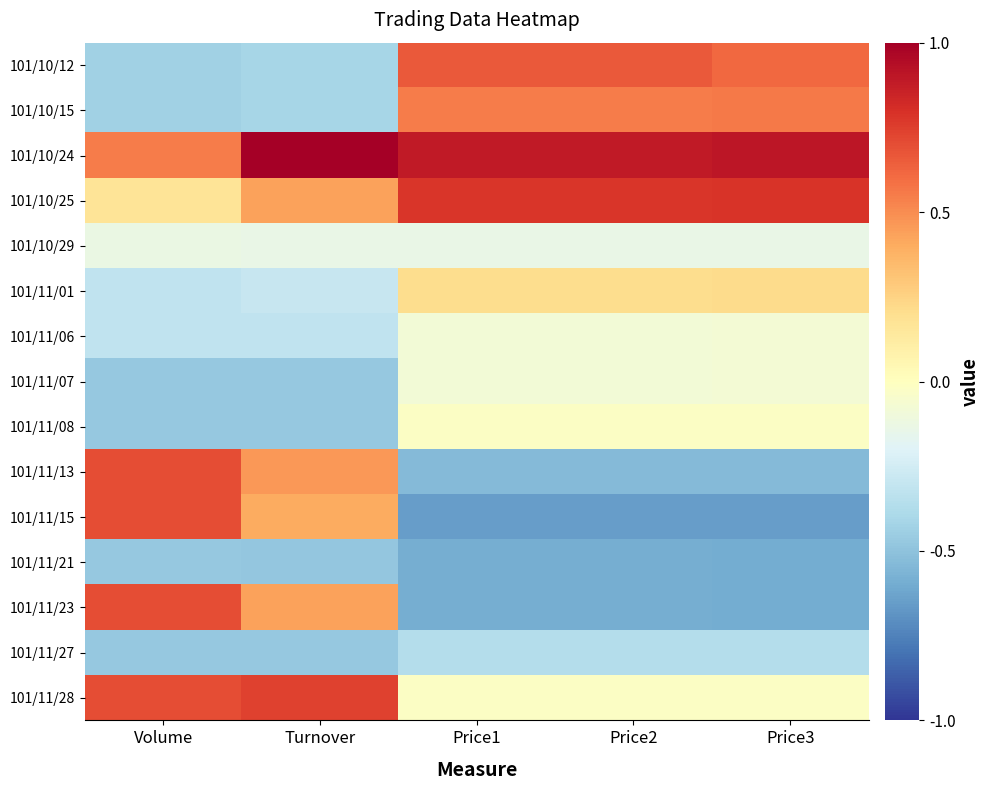

Reading left to right, transcribe all the data shown in this chart.

101/10/12: Volume=-0.4	Turnover=-0.4	Price1=0.7	Price2=0.7	Price3=0.6
101/10/15: Volume=-0.4	Turnover=-0.4	Price1=0.5	Price2=0.5	Price3=0.6
101/10/24: Volume=0.5	Turnover=1.0	Price1=0.9	Price2=0.9	Price3=0.9
101/10/25: Volume=0.2	Turnover=0.4	Price1=0.8	Price2=0.8	Price3=0.8
101/10/29: Volume=-0.1	Turnover=-0.1	Price1=-0.1	Price2=-0.1	Price3=-0.1
101/11/01: Volume=-0.3	Turnover=-0.3	Price1=0.2	Price2=0.2	Price3=0.2
101/11/06: Volume=-0.3	Turnover=-0.3	Price1=-0.1	Price2=-0.1	Price3=-0.1
101/11/07: Volume=-0.5	Turnover=-0.5	Price1=-0.1	Price2=-0.1	Price3=-0.1
101/11/08: Volume=-0.5	Turnover=-0.5	Price1=-0.0	Price2=-0.0	Price3=-0.0
101/11/13: Volume=0.7	Turnover=0.5	Price1=-0.5	Price2=-0.5	Price3=-0.5
101/11/15: Volume=0.7	Turnover=0.4	Price1=-0.6	Price2=-0.6	Price3=-0.7
101/11/21: Volume=-0.5	Turnover=-0.5	Price1=-0.6	Price2=-0.6	Price3=-0.6
101/11/23: Volume=0.7	Turnover=0.4	Price1=-0.6	Price2=-0.6	Price3=-0.6
101/11/27: Volume=-0.5	Turnover=-0.5	Price1=-0.4	Price2=-0.4	Price3=-0.4
101/11/28: Volume=0.7	Turnover=0.7	Price1=-0.0	Price2=-0.0	Price3=-0.0